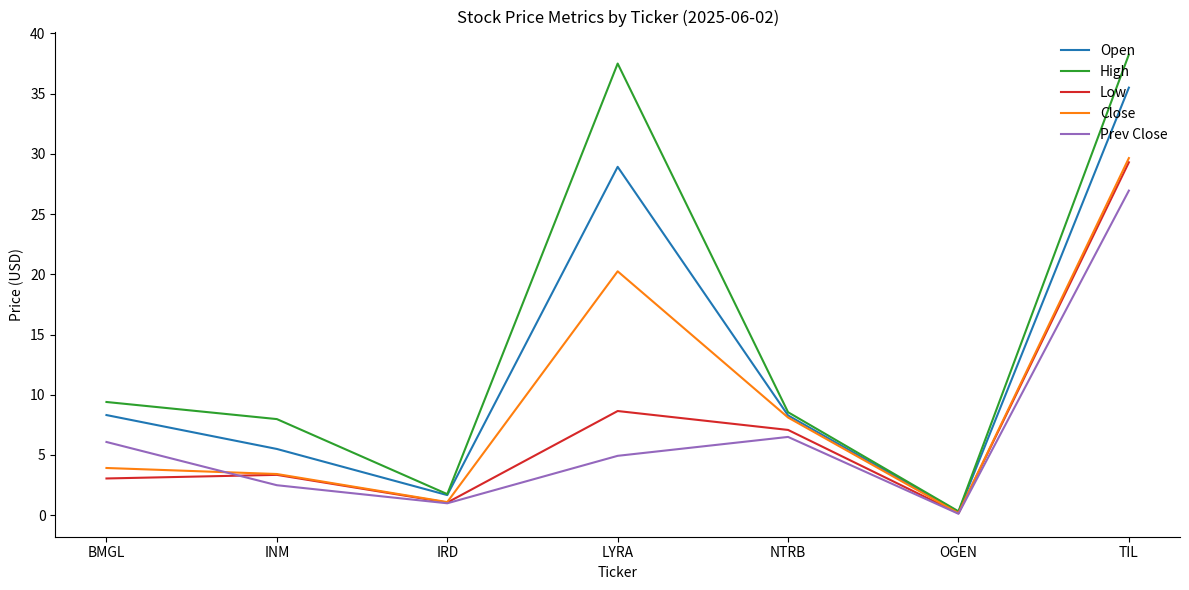

List the labels in order of Close value, largest first.

TIL, LYRA, NTRB, BMGL, INM, IRD, OGEN